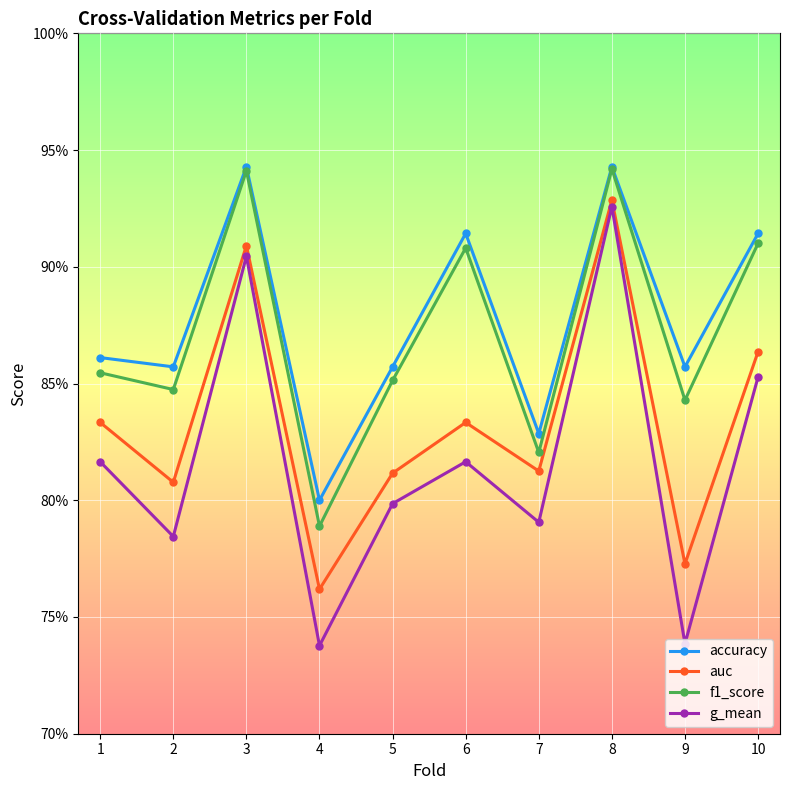

How many interior local peaks does the auc series have?

3